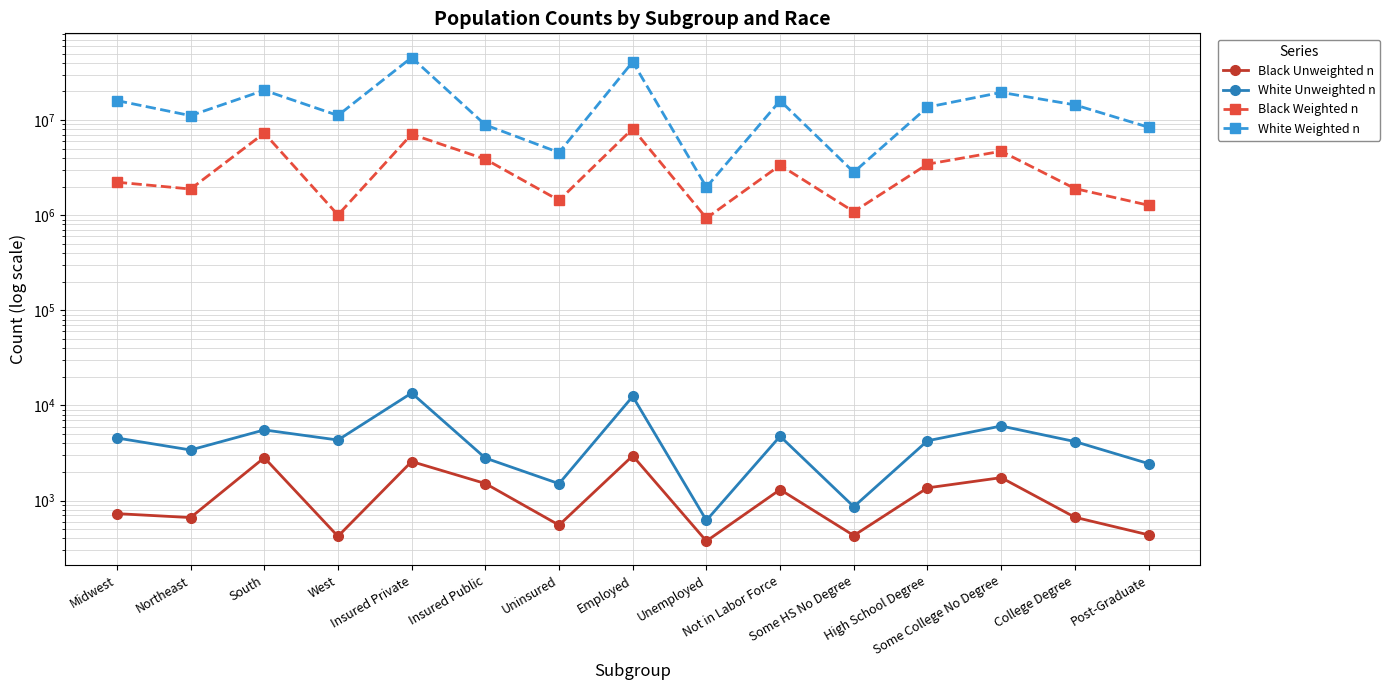

What is the label of the 6th point from the left?

Insured Public